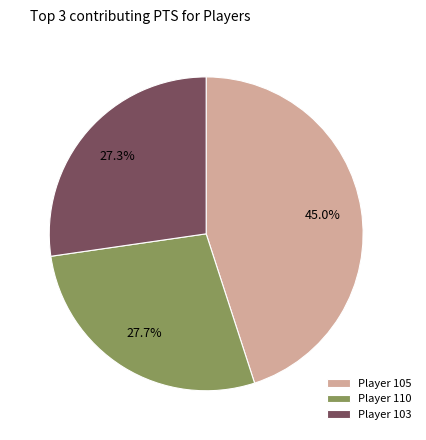

Is the sum of Player 103 and Player 110 greater than half?

Yes